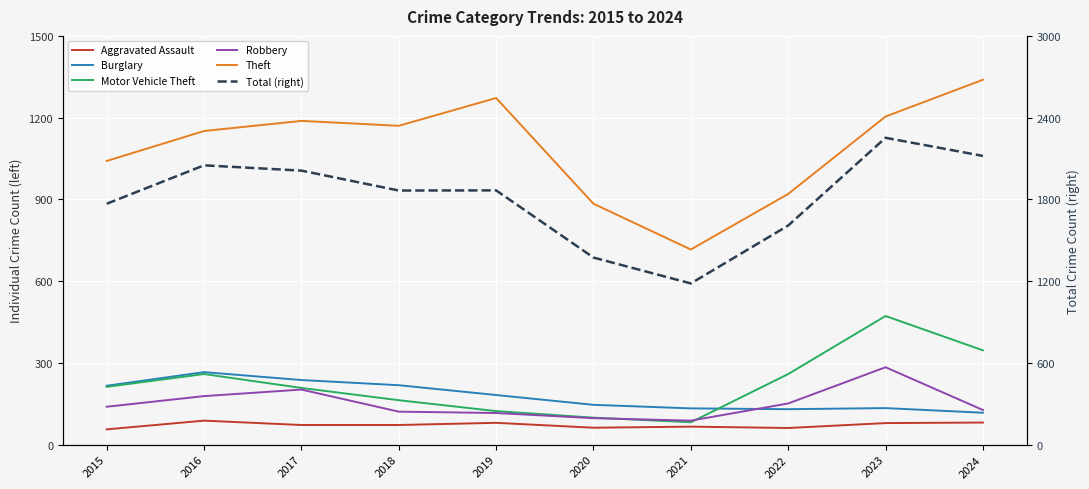

The value of Burglary at 2016 is 132. True or false?

False